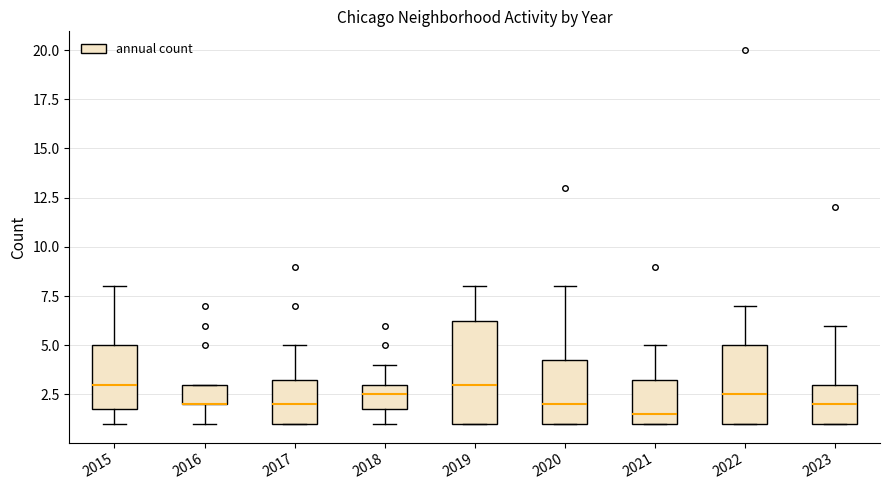

Reading left to right, read every box against the y-axis: the position of its median line, the range the box covers, and the ends of its whiskers. The values are not printed on the chart, so give them approximately, as read against the axis.

2015: median 3.0, box 2.0 to 5.0, whiskers 1.0 to 8.0
2016: median 2.0 (drawn on the box's lower edge), box 2.0 to 3.0, whiskers 1.0 to 3.0
2017: median 2.0, box 1.0 to 3.5, whiskers 1.0 to 5.0
2018: median 2.5, box 2.0 to 3.0, whiskers 1.0 to 4.0
2019: median 3.0, box 1.0 to 6.5, whiskers 1.0 to 8.0
2020: median 2.0, box 1.0 to 4.5, whiskers 1.0 to 8.0
2021: median 1.5, box 1.0 to 3.5, whiskers 1.0 to 5.0
2022: median 2.5, box 1.0 to 5.0, whiskers 1.0 to 7.0
2023: median 2.0, box 1.0 to 3.0, whiskers 1.0 to 6.0